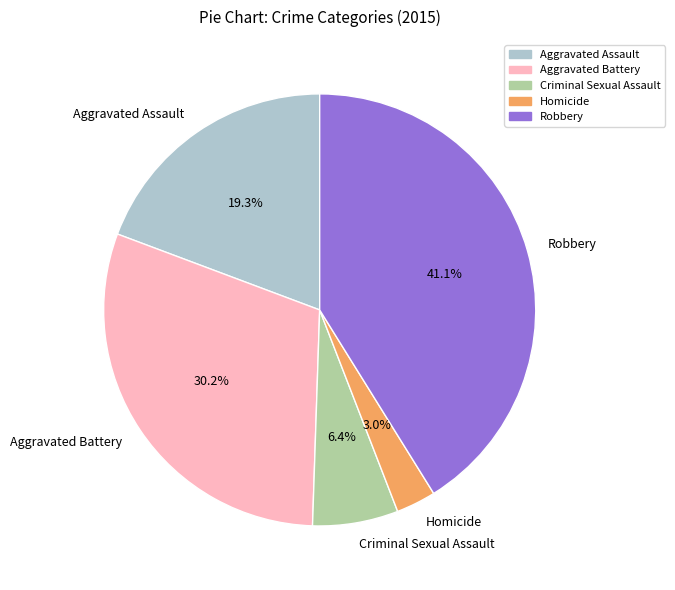

Does Criminal Sexual Assault account for over 50% of the chart?

No